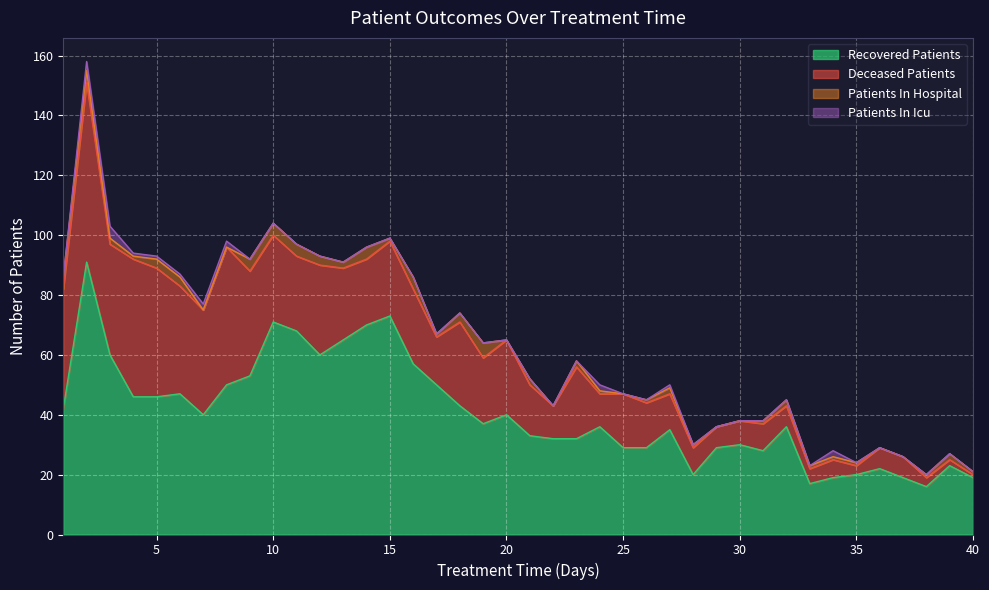

At which category does recovered_patients reach its first local peak?

2